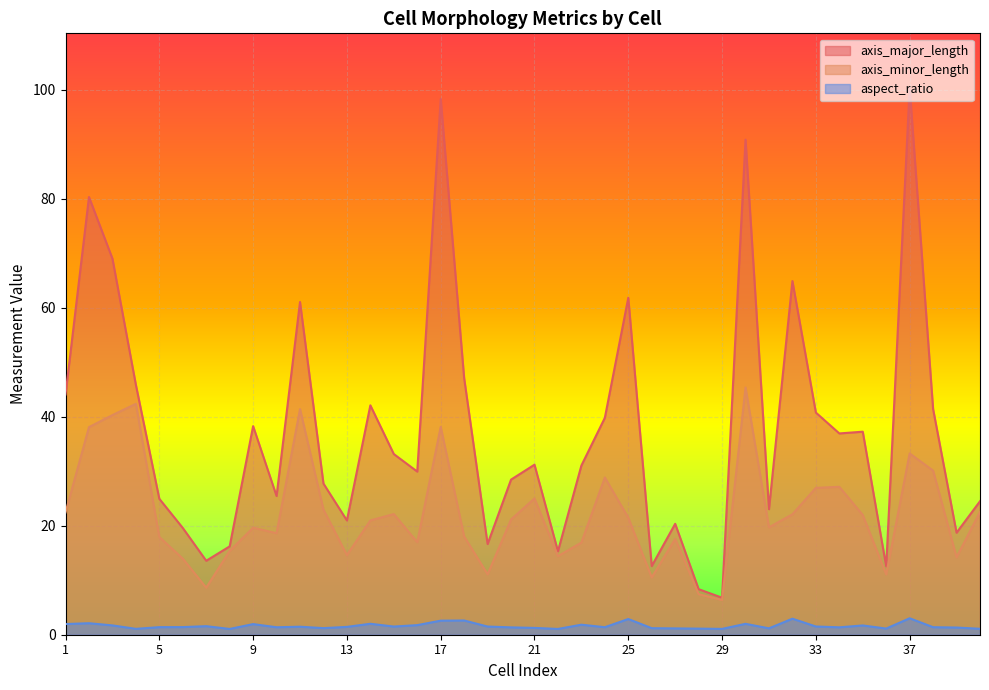

What is the approximate value of aspect_ratio at 17?

2.6